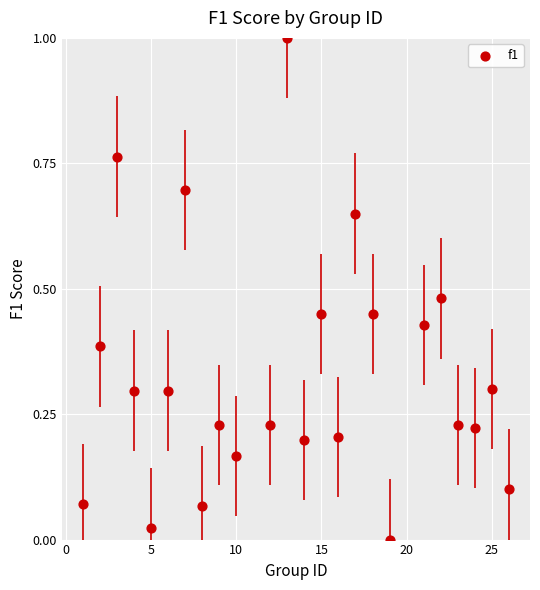

What is the range of Y values (max minus min)?

1.0